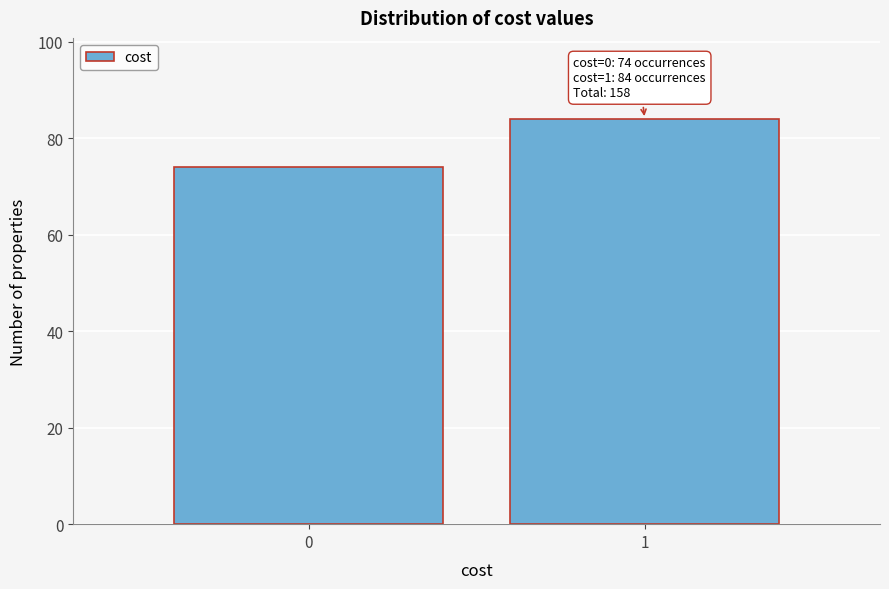

Reading left to right, transcribe all the data shown in this chart.

74	84